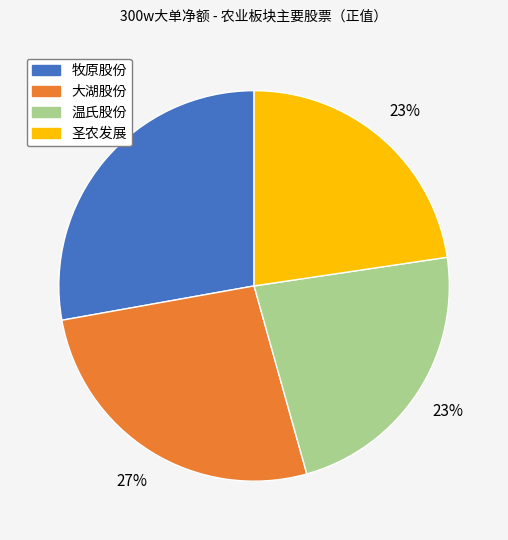

Which slice is the largest?

牧原股份